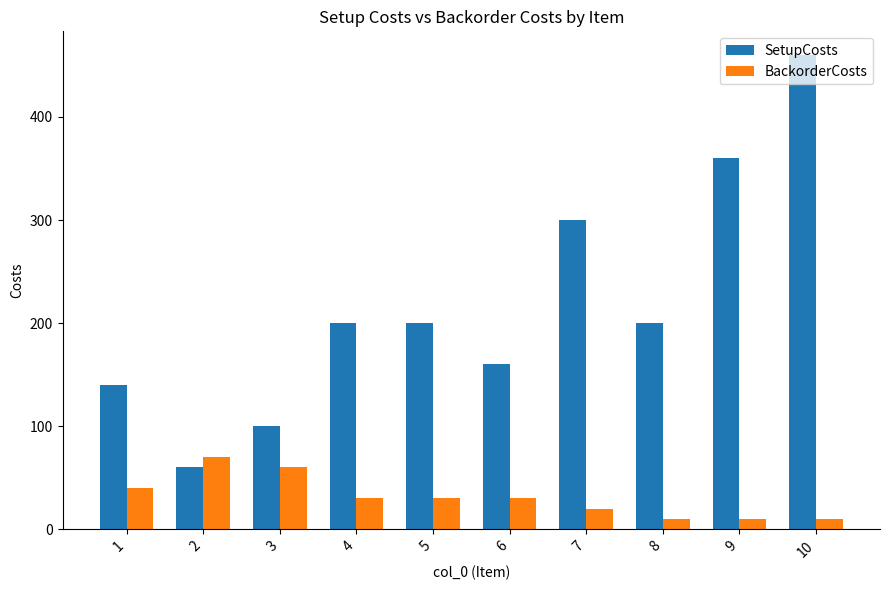

What is the value of the BackorderCosts bar at the 5th from the left?

30